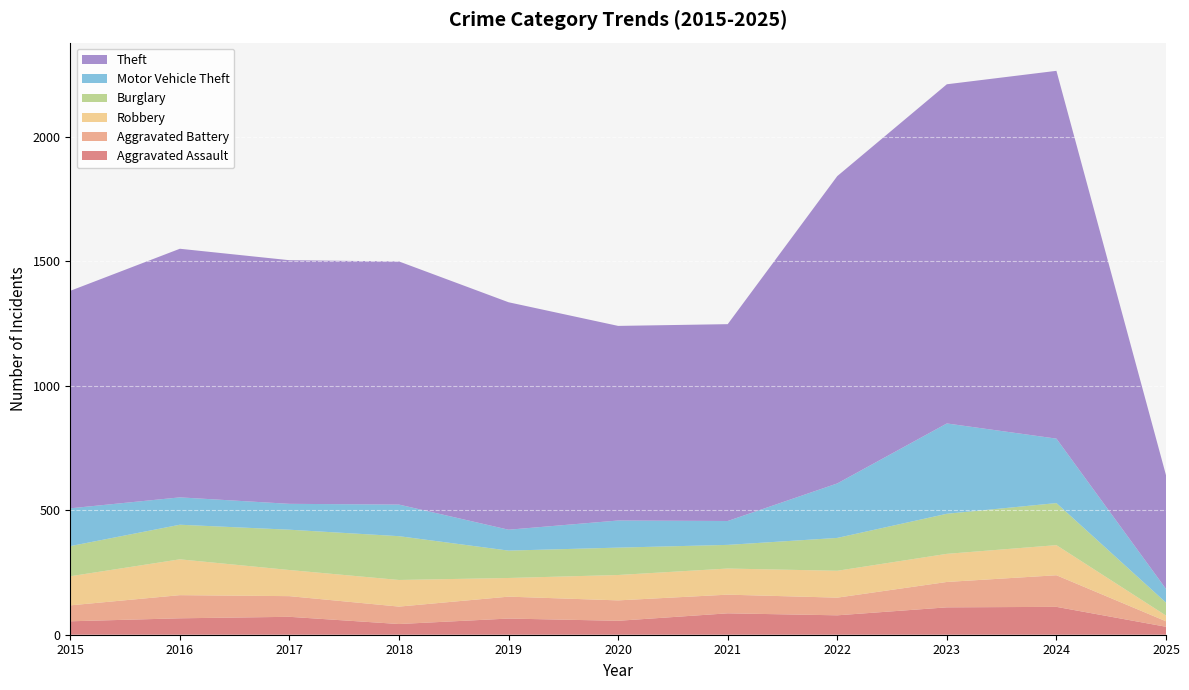

Reading right to left, extract all data points from this chart.

Aggravated Assault: 2025=32	2024=112	2023=110	2022=78	2021=86	2020=56	2019=65	2018=43	2017=72	2016=66	2015=54
Aggravated Battery: 2025=22	2024=127	2023=102	2022=71	2021=75	2020=82	2019=88	2018=70	2017=83	2016=93	2015=64
Robbery: 2025=23	2024=121	2023=113	2022=108	2021=105	2020=102	2019=75	2018=107	2017=105	2016=144	2015=117
Burglary: 2025=52	2024=169	2023=161	2022=132	2021=95	2020=110	2019=110	2018=176	2017=162	2016=139	2015=121
Motor Vehicle Theft: 2025=55	2024=259	2023=363	2022=219	2021=96	2020=109	2019=84	2018=127	2017=104	2016=110	2015=152
Theft: 2025=457	2024=1478	2023=1363	2022=1235	2021=791	2020=782	2019=914	2018=977	2017=979	2016=999	2015=874